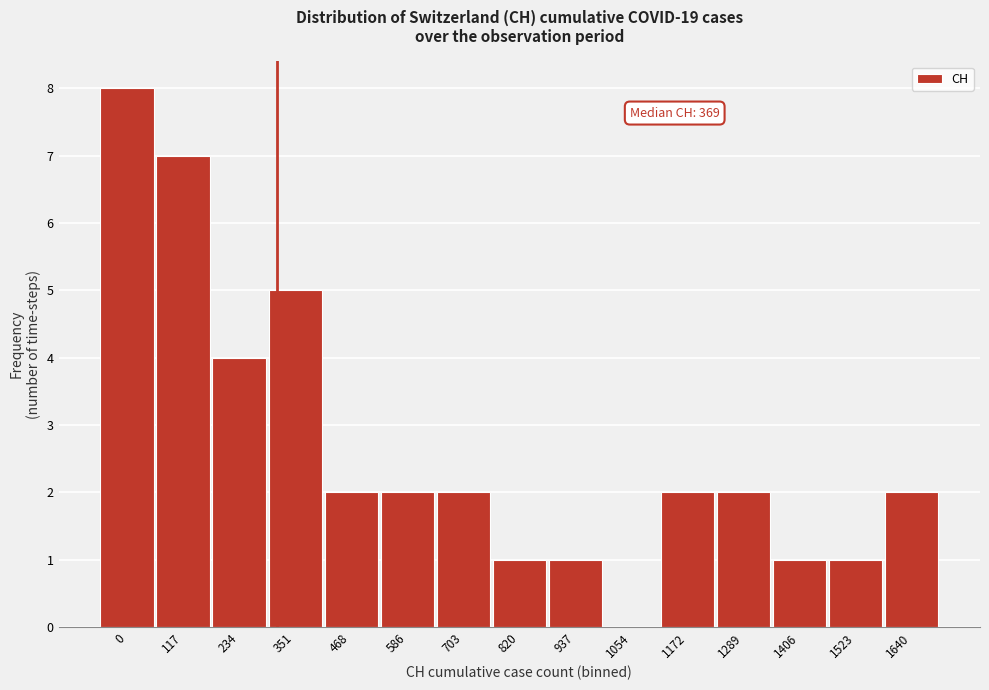

Reading right to left, what are all the values shown in this chart?

1640=2	1523=1	1406=1	1289=2	1172=2	1054=0	937=1	820=1	703=2	586=2	468=2	351=5	234=4	117=7	0=8